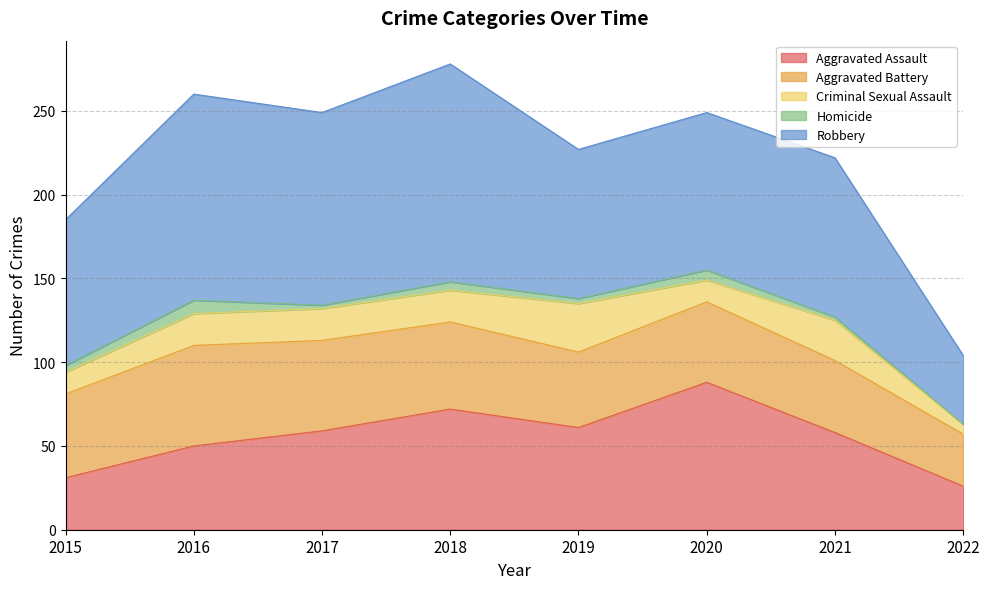

At which label is Robbery closest to 85?

2015